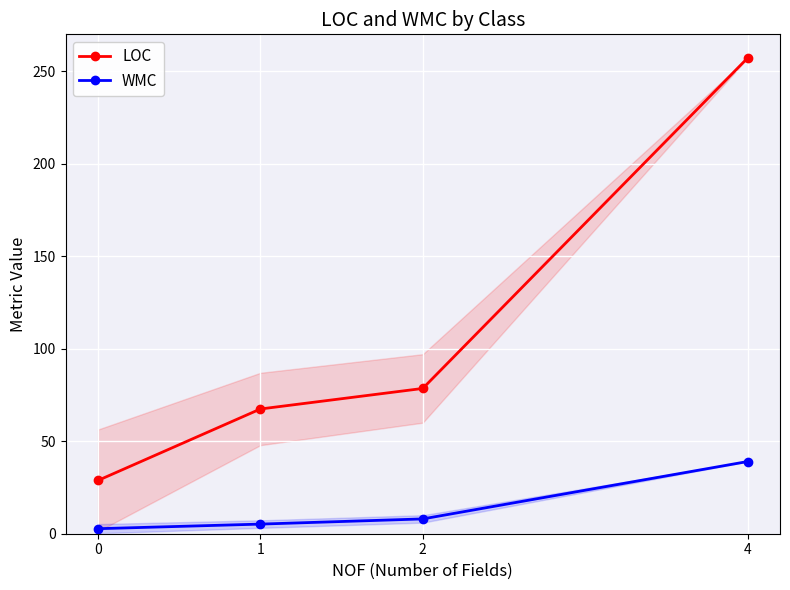

True or false: WMC and LOC cross at least once.

False